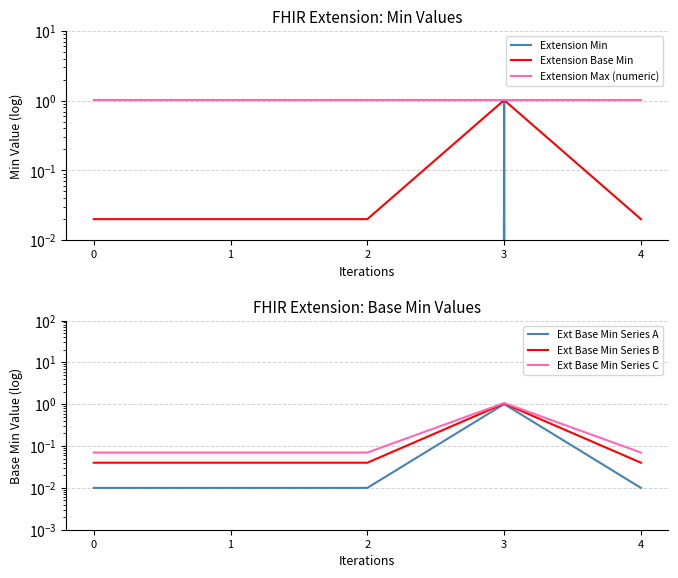

Which series changed the most between 3 and 4?

Extension Min